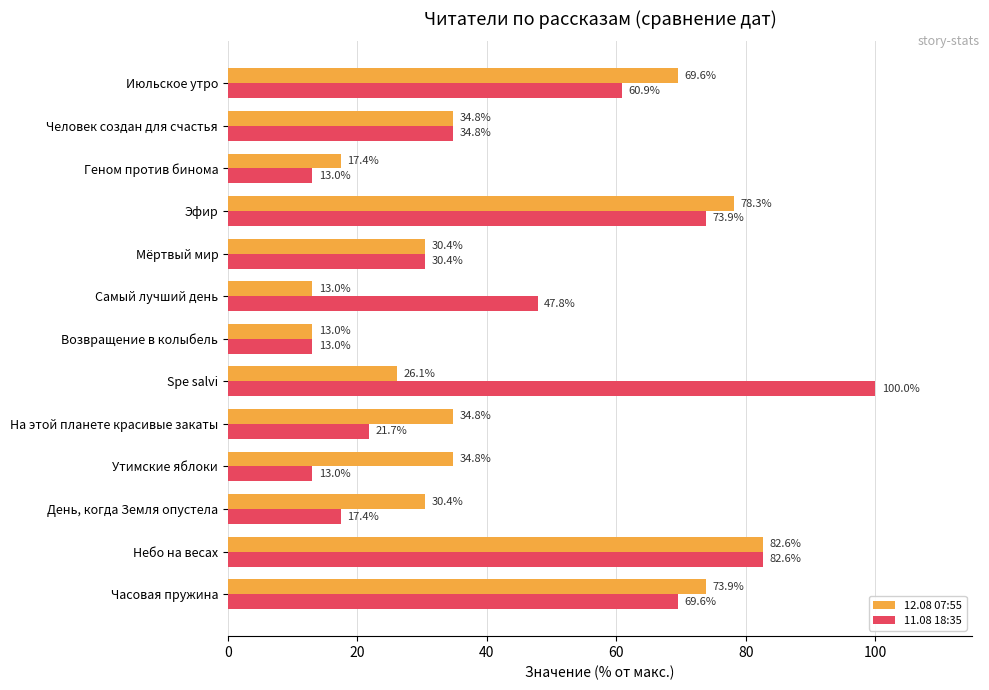

Rank the series by their average value, from lowest to highest.

12.08 07:55, 11.08 18:35